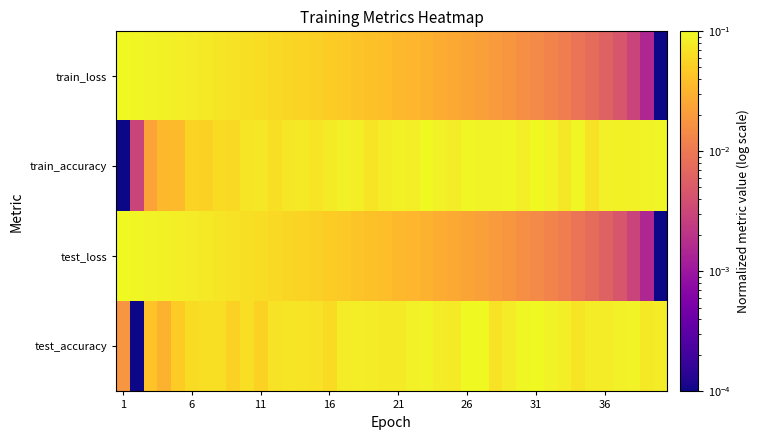

Reading left to right, list all the values displayed in this chart.

test_accuracy: 0.0	0.0	0.0	0.0	0.0	0.1	0.1	0.1	0.1	0.1	0.1	0.1	0.1	0.1	0.1	0.1	0.1	0.1	0.1	0.1	0.1	0.1	0.1	0.1	0.1	0.1	0.1	0.1	0.1	0.1	0.1	0.1	0.1	0.1	0.1	0.1	0.1	0.1	0.1	0.1
test_loss: 0.1	0.1	0.1	0.1	0.1	0.1	0.1	0.1	0.1	0.1	0.1	0.1	0.1	0.1	0.1	0.0	0.0	0.0	0.0	0.0	0.0	0.0	0.0	0.0	0.0	0.0	0.0	0.0	0.0	0.0	0.0	0.0	0.0	0.0	0.0	0.0	0.0	0.0	0.0	0.0
train_accuracy: 0.0	0.0	0.0	0.0	0.0	0.1	0.1	0.1	0.1	0.1	0.1	0.1	0.1	0.1	0.1	0.1	0.1	0.1	0.1	0.1	0.1	0.1	0.1	0.1	0.1	0.1	0.1	0.1	0.1	0.1	0.1	0.1	0.1	0.1	0.1	0.1	0.1	0.1	0.1	0.1
train_loss: 0.1	0.1	0.1	0.1	0.1	0.1	0.1	0.1	0.1	0.1	0.1	0.1	0.1	0.1	0.1	0.0	0.0	0.0	0.0	0.0	0.0	0.0	0.0	0.0	0.0	0.0	0.0	0.0	0.0	0.0	0.0	0.0	0.0	0.0	0.0	0.0	0.0	0.0	0.0	0.0